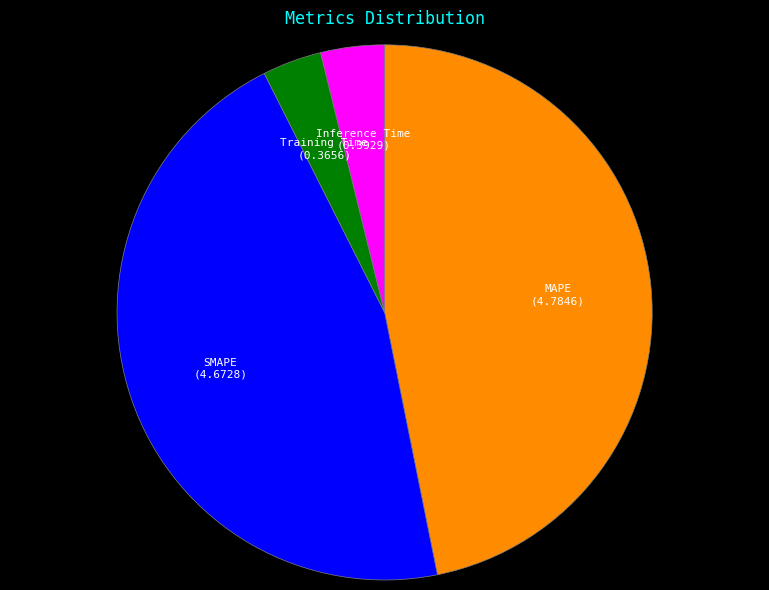

Is there a majority slice in this chart?

No